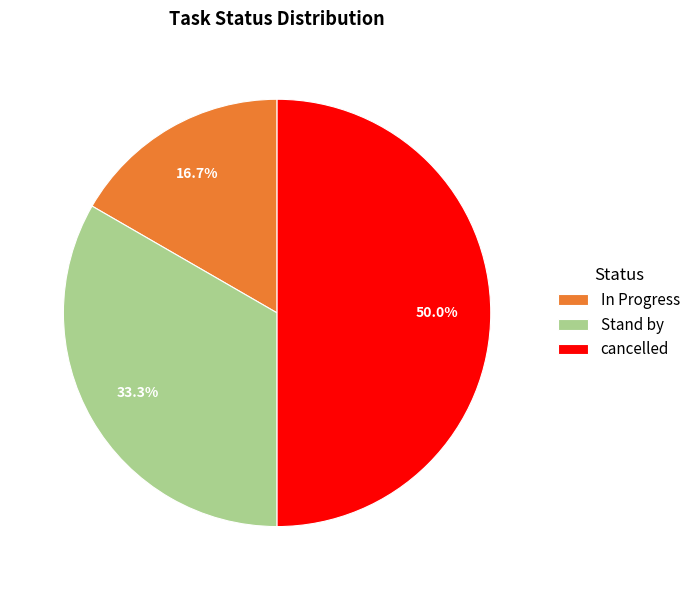

The Stand by slice represents 25% of the pie. True or false?

False